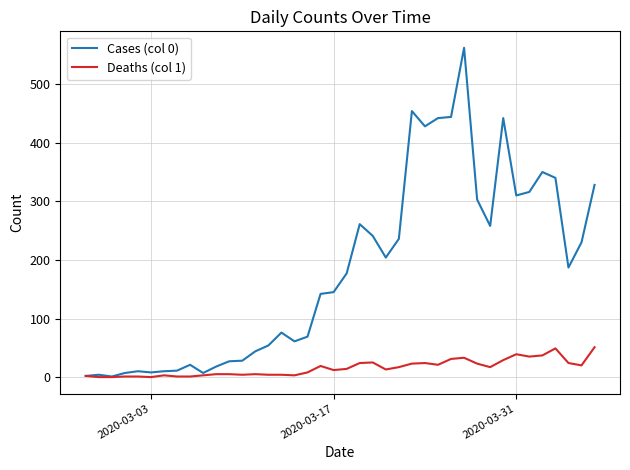

Which series has the largest range (max minus min)?

Cases (col 0)